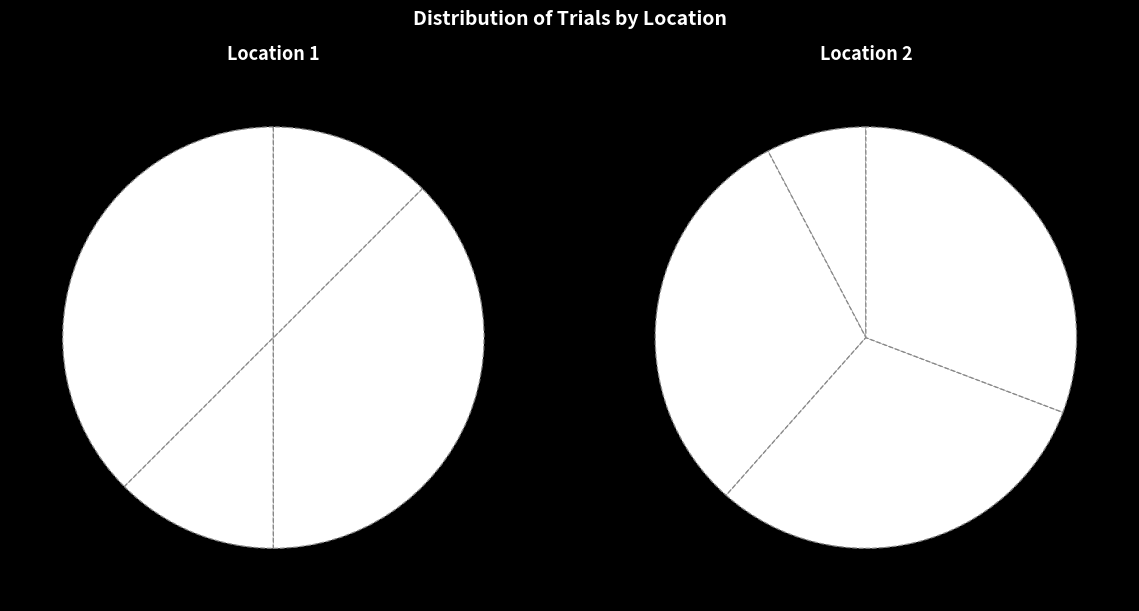

Is it true that Location 2 is 38% of the pie?

True